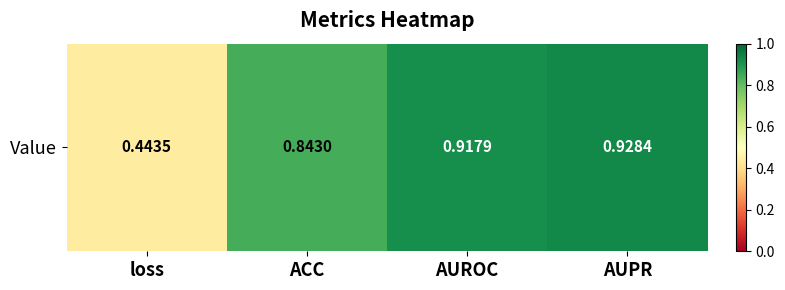

Which category has the highest value across all series?

AUPR